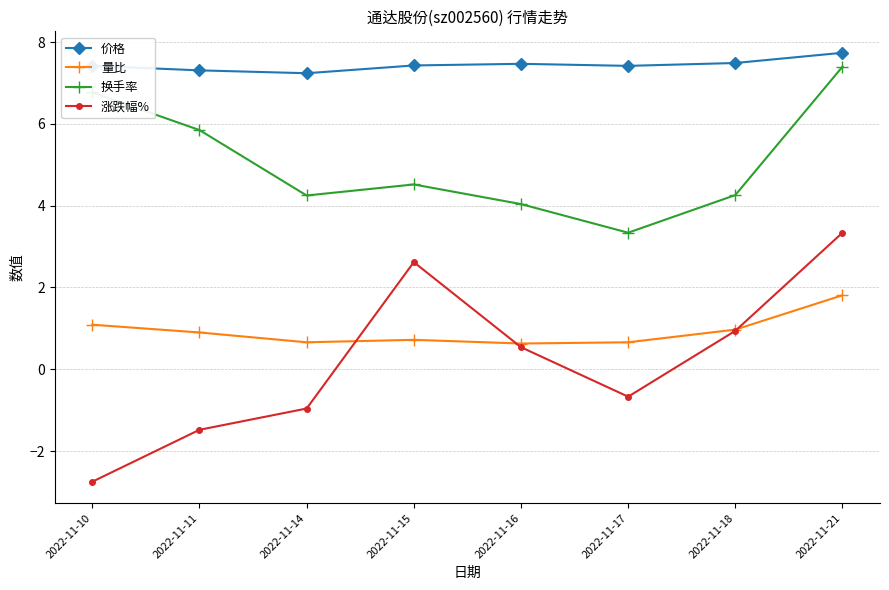

What is the spread (max minus min) of values at 2022-11-14?

8.2